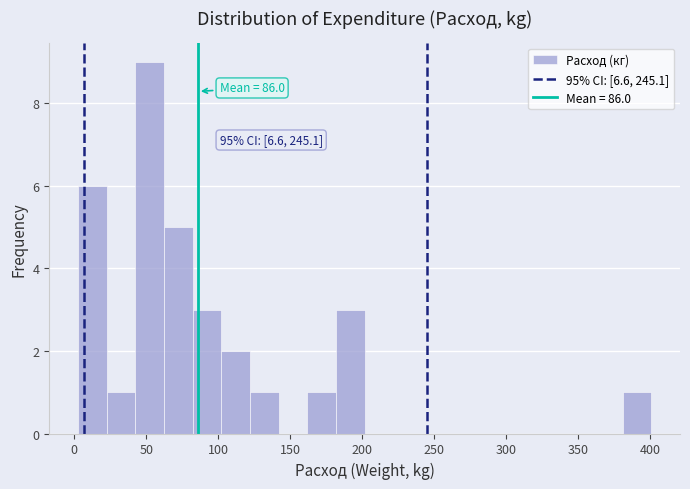

Around what value on the x-axis is the tallest bar? Give the approximate position of its centre, as read against the axis.

50